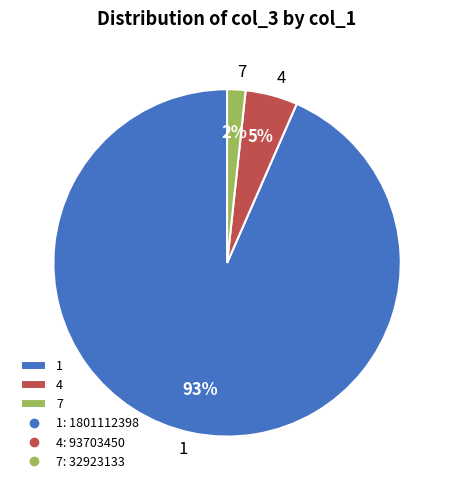

Does any single category account for the majority?

Yes